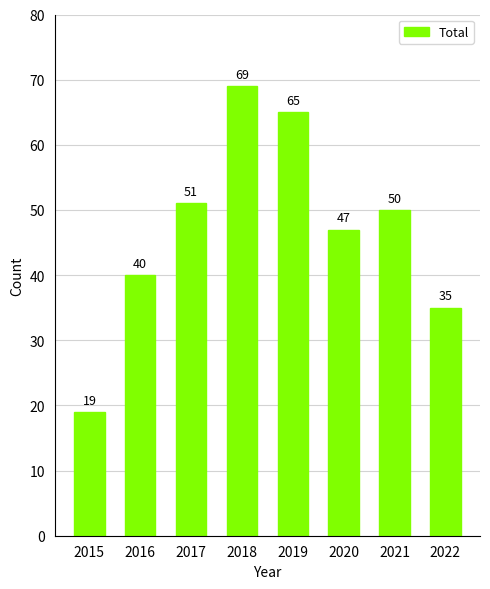

Between 2019 and 2022, which is larger?

2019